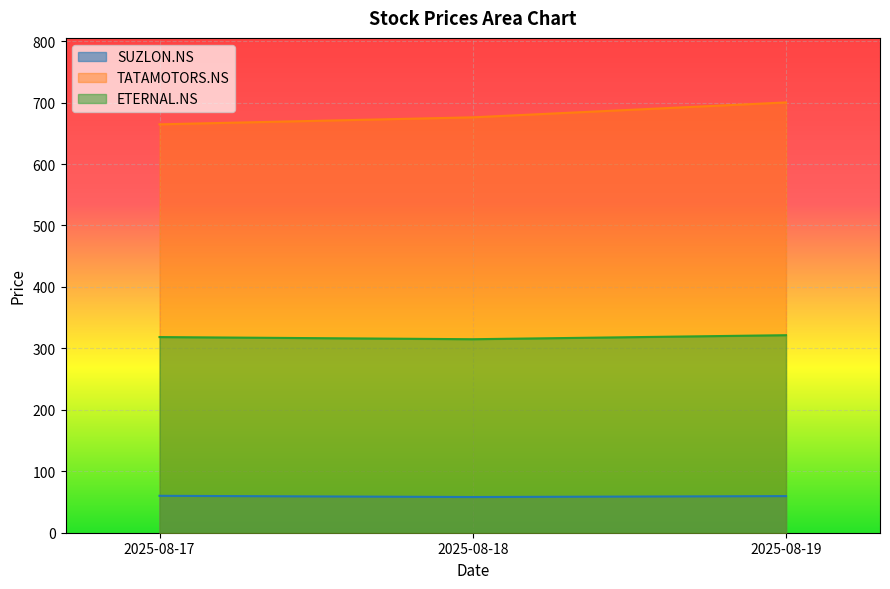

Read the ETERNAL.NS value at 2025-08-17.

318.4